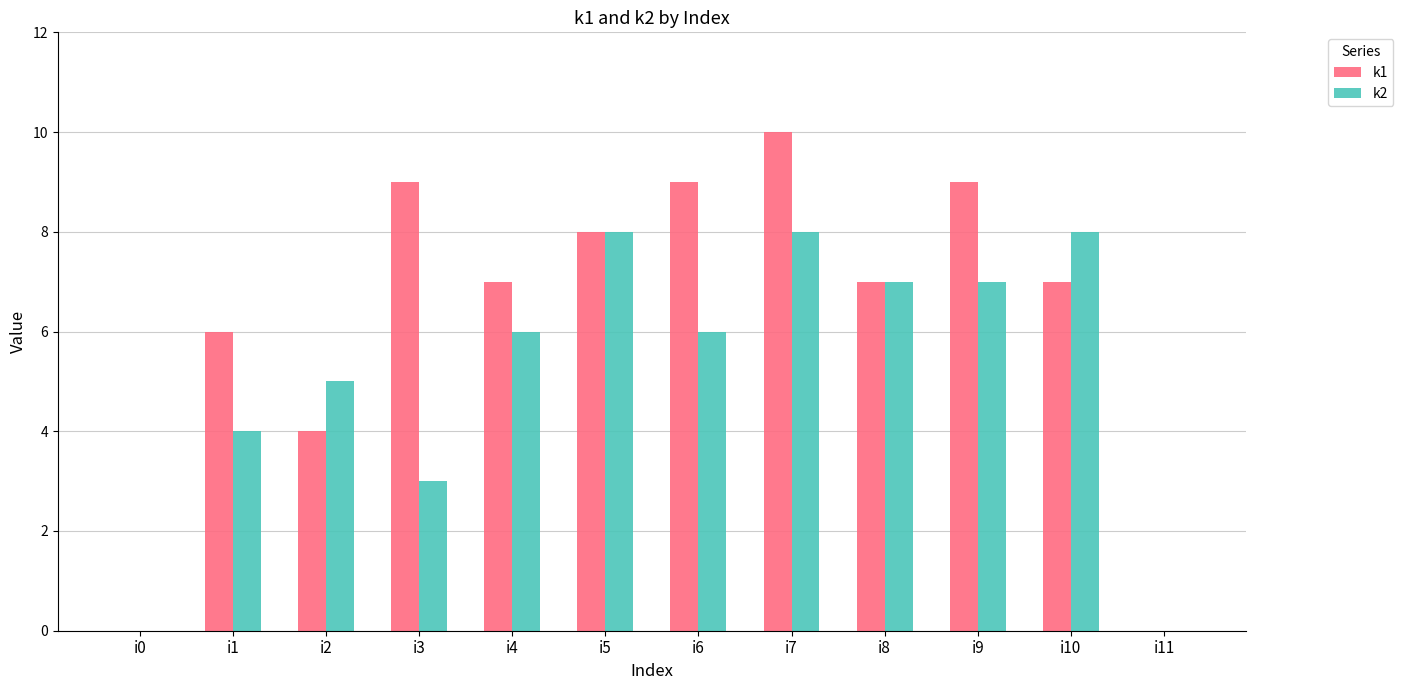

Is the value of k1 at i7 greater than the value of k2 at i11?

Yes